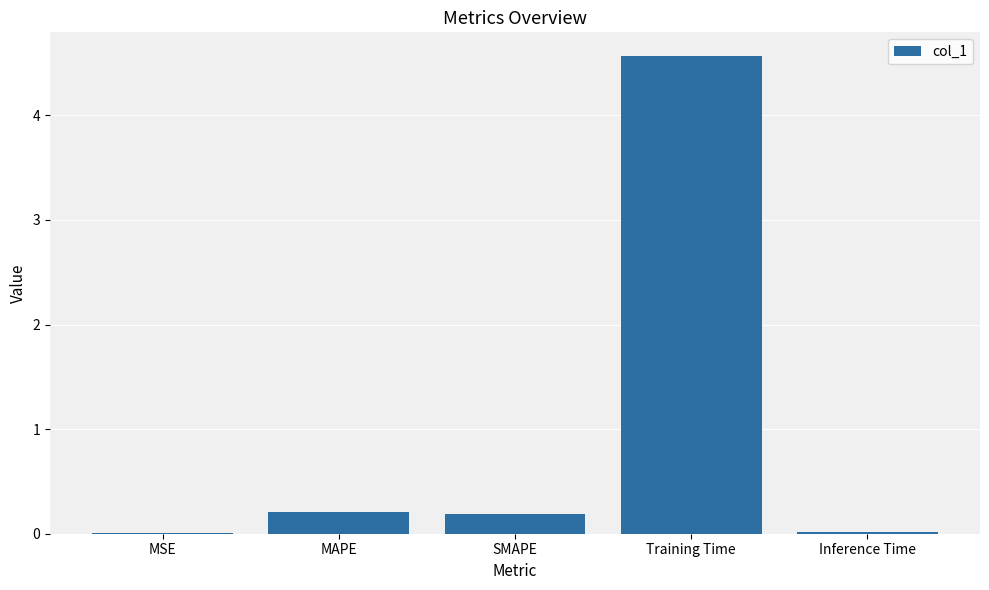

What value does the data have at Training Time?

4.6